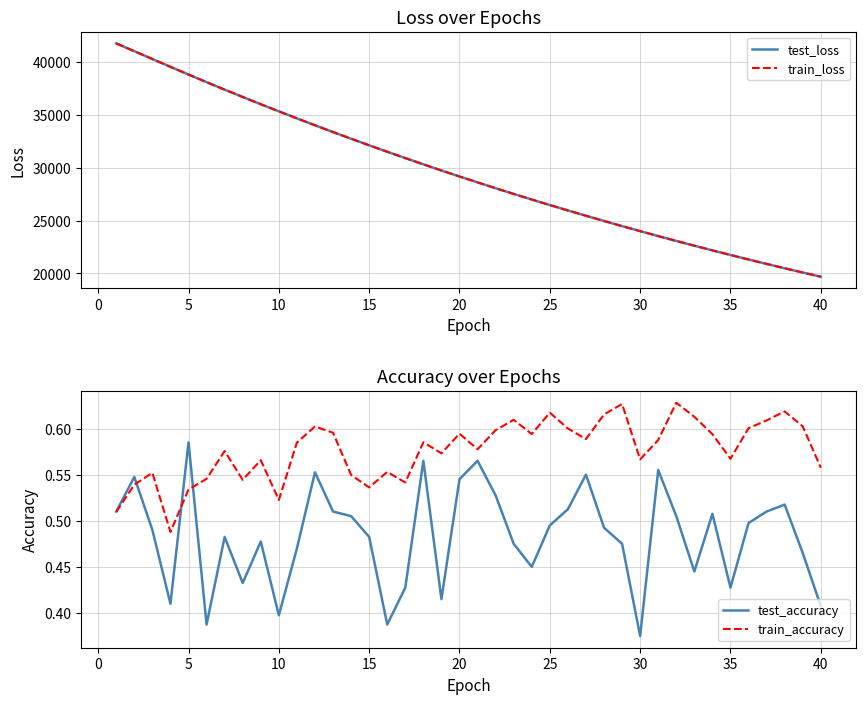

At which label is test_accuracy closest to 0?

30